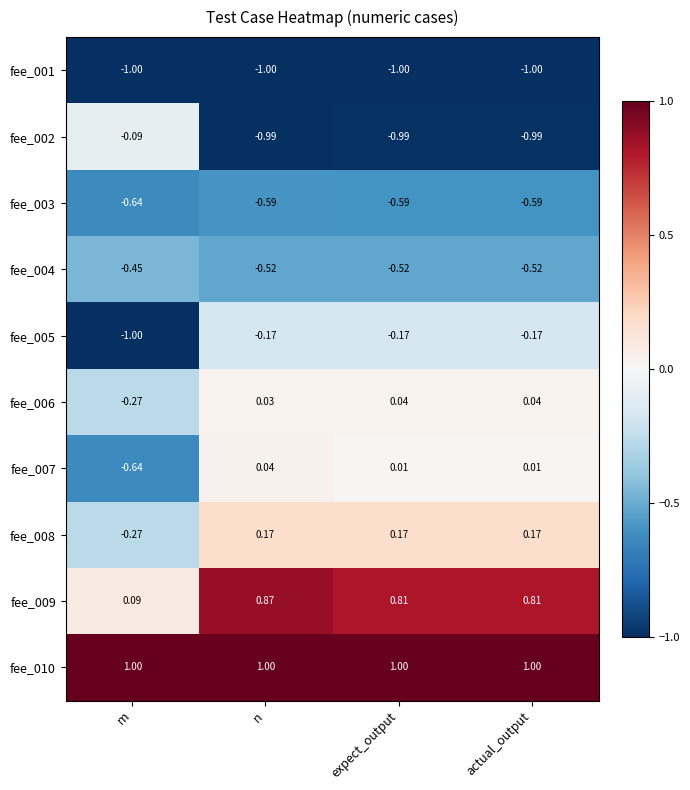

Where does the fee_008 series first go above 0?

n